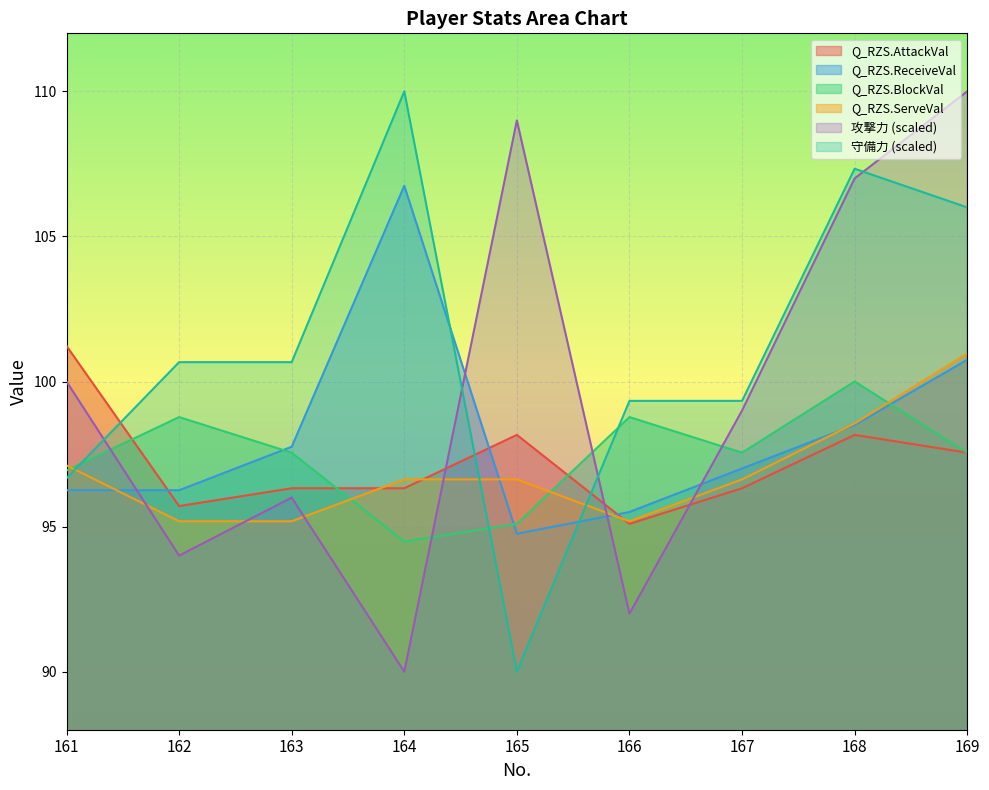

How many values in the 攻撃力 series exceed 99?

4